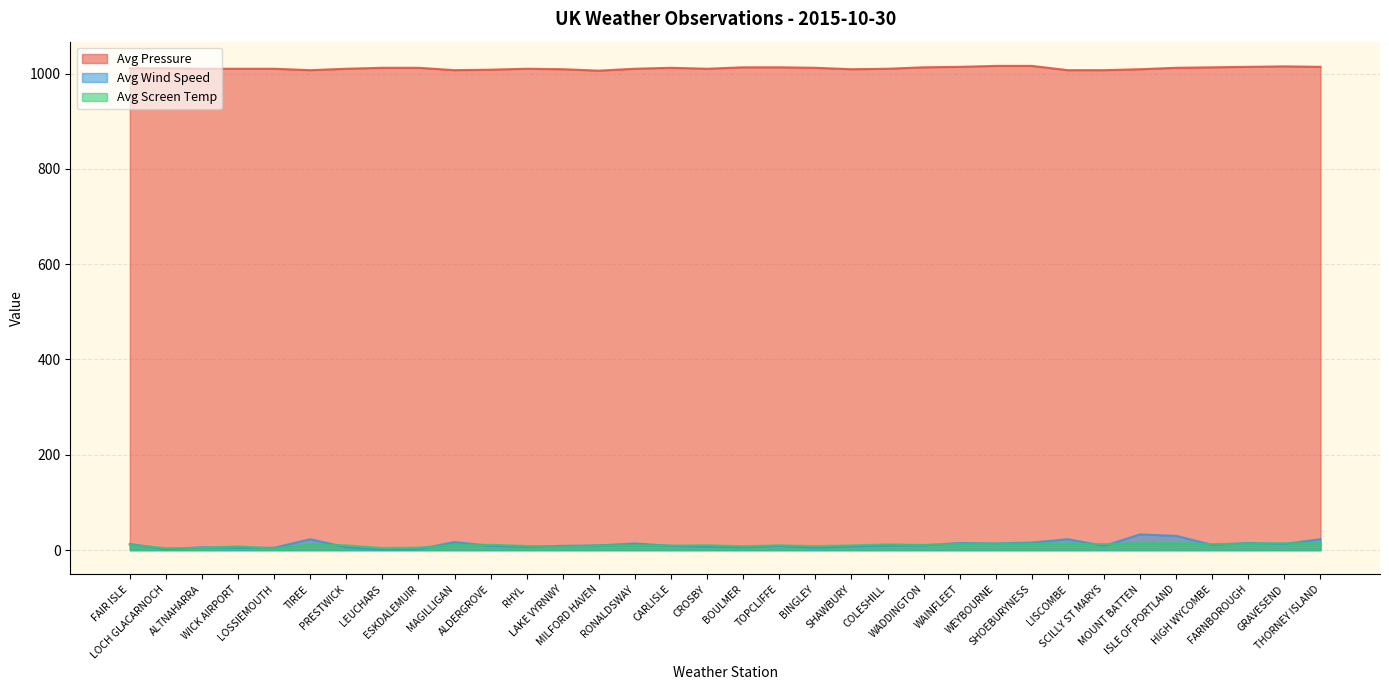

What is the label of the 13th point from the right?

COLESHILL